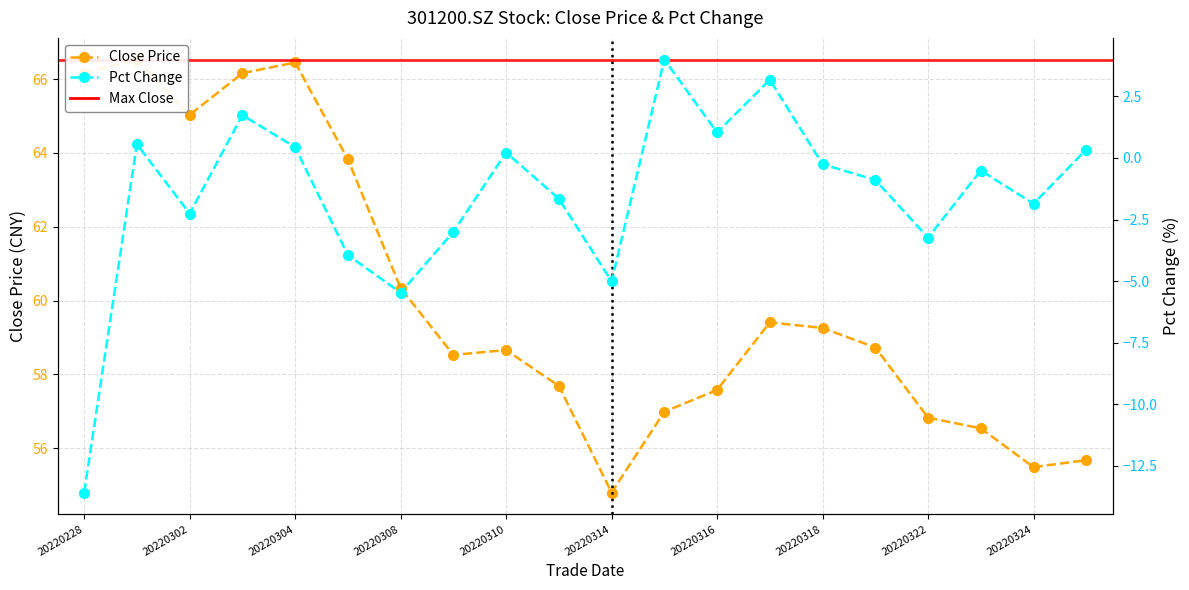

List the labels in order of close value, largest first.

20220301, 20220304, 20220228, 20220303, 20220302, 20220307, 20220308, 20220317, 20220318, 20220321, 20220310, 20220309, 20220311, 20220316, 20220315, 20220322, 20220323, 20220325, 20220324, 20220314